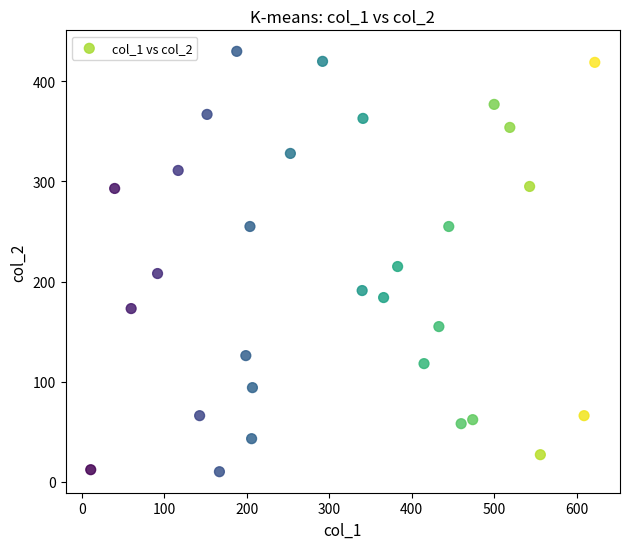

What is the range of X values (max minus min)?

611